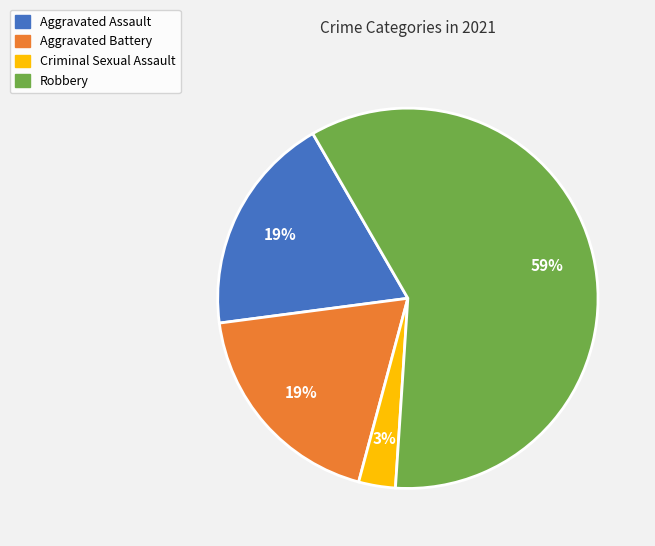

Which category has the biggest portion of the pie?

Robbery